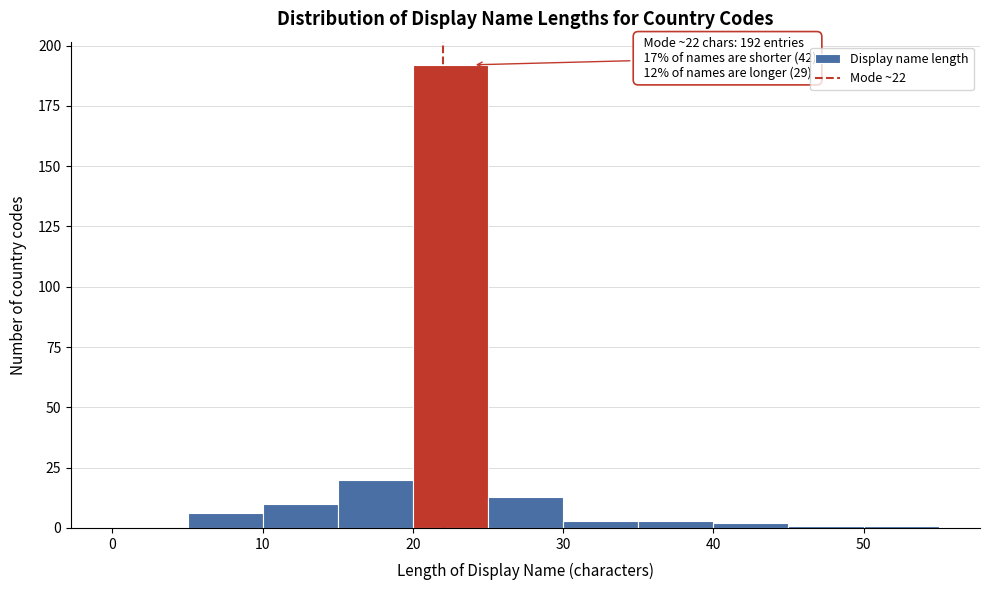

Over which range of the x-axis is the bar tallest?

20 to 25